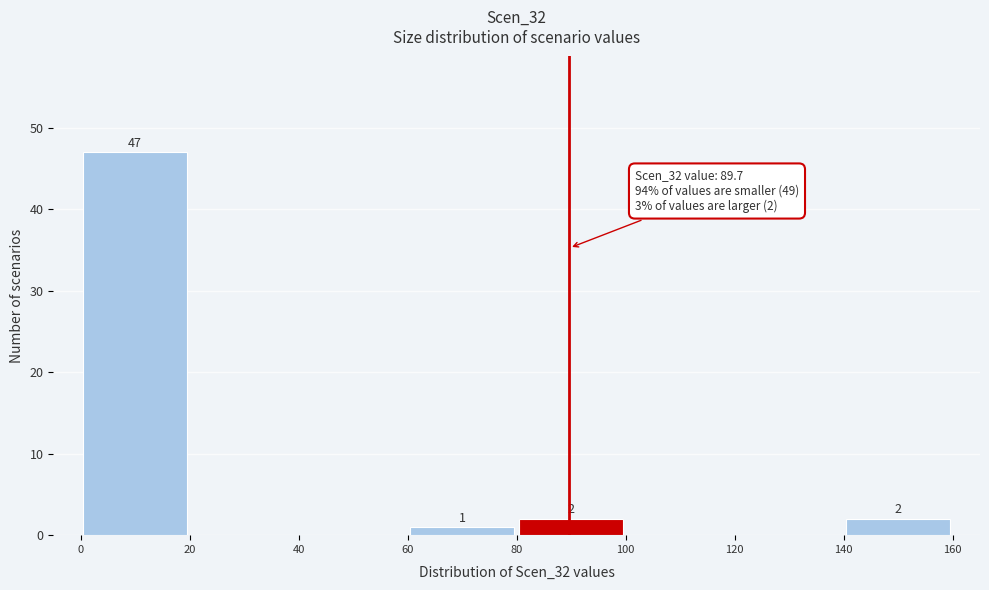

Over which range of the x-axis is the bar tallest?

0 to 20